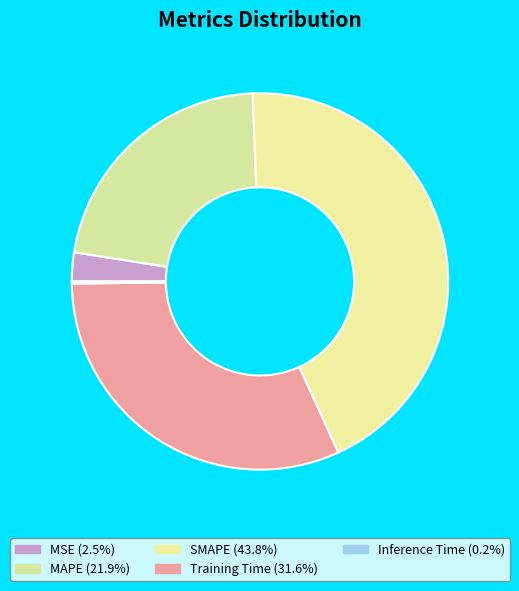

Is it true that MSE is 2% of the pie?

True